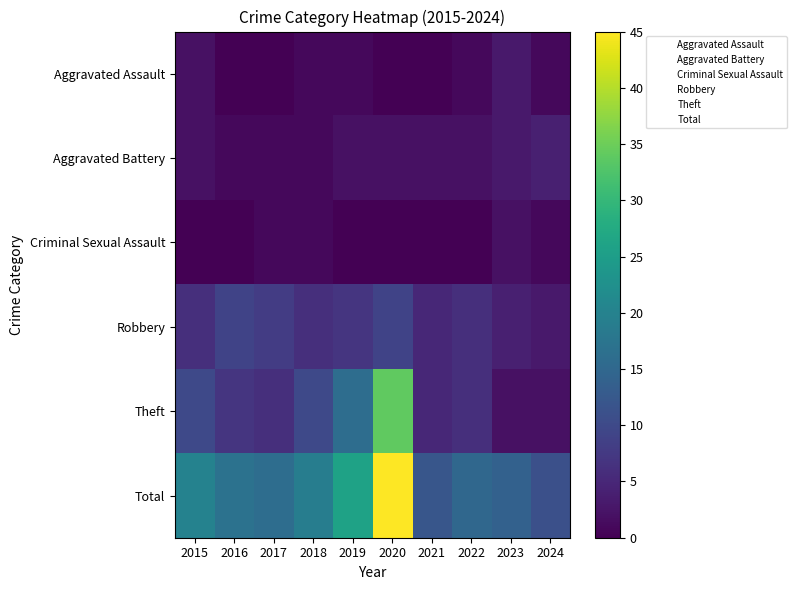

The Criminal Sexual Assault series shows 2 at 2019. True or false?

True